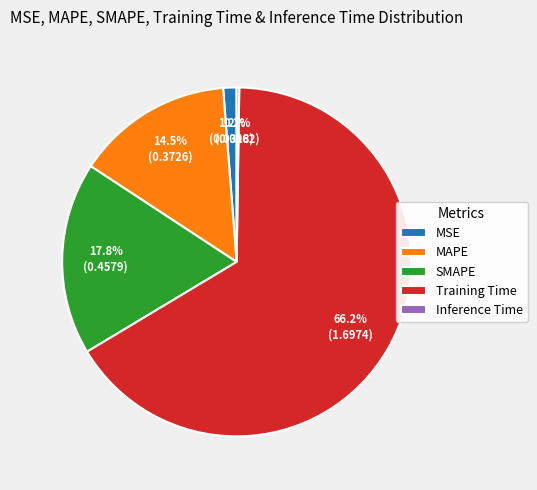

To the nearest percent, what portion does Training Time represent?

66%